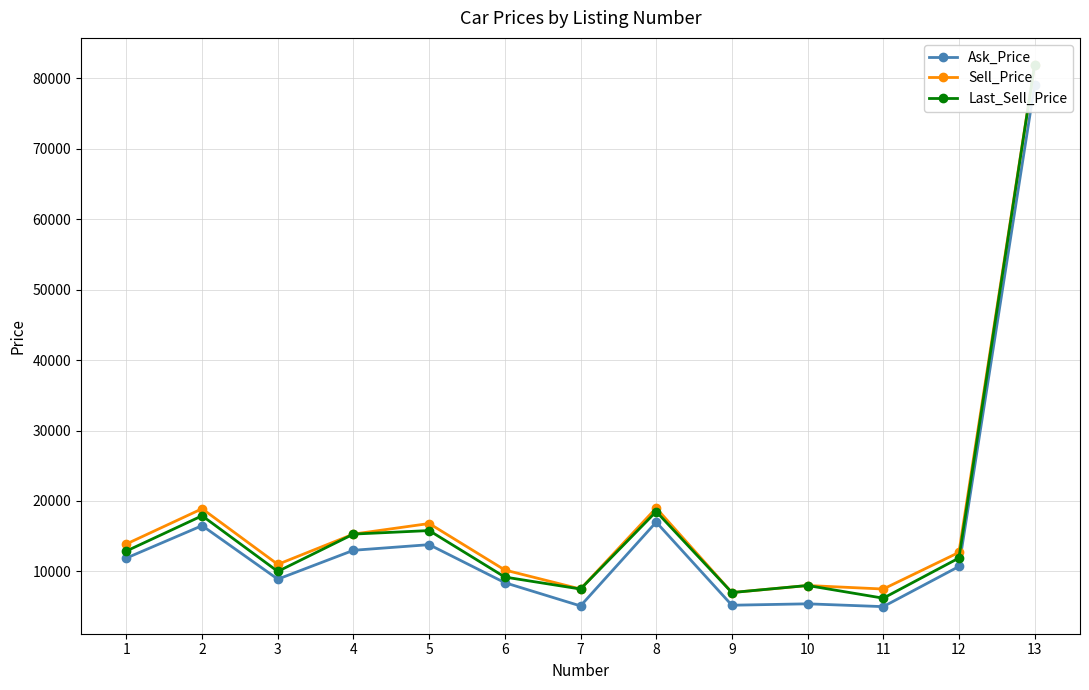

How many series are shown in this chart?

3